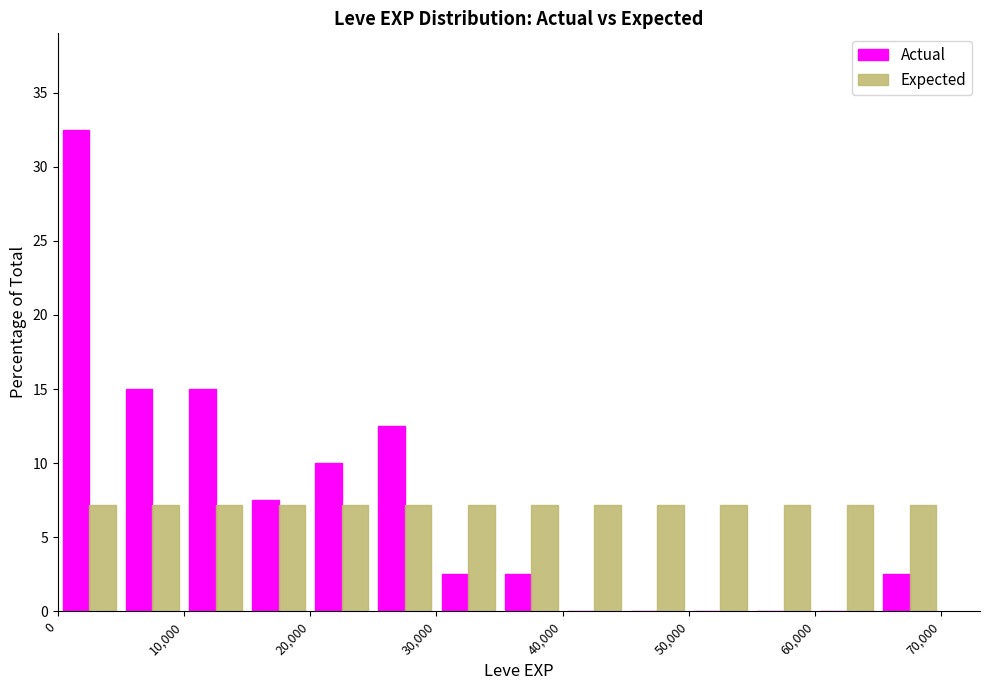

Reading left to right, transcribe this chart: for each range on the x-axis, give the height of each series' bar. The values are not printed on the chart, so give them approximately, as read against the axis.

0 to 5000: Actual=32.5	Expected=7.0
5000 to 10000: Actual=15.0	Expected=7.0
10000 to 15000: Actual=15.0	Expected=7.0
15000 to 20000: Actual=7.5	Expected=7.0
20000 to 25000: Actual=10.0	Expected=7.0
25000 to 30000: Actual=12.5	Expected=7.0
30000 to 35000: Actual=2.5	Expected=7.0
35000 to 40000: Actual=2.5	Expected=7.0
40000 to 45000: Actual=0	Expected=7.0
45000 to 50000: Actual=0	Expected=7.0
50000 to 55000: Actual=0	Expected=7.0
55000 to 60000: Actual=0	Expected=7.0
60000 to 65000: Actual=0	Expected=7.0
65000 to 70000: Actual=2.5	Expected=7.0